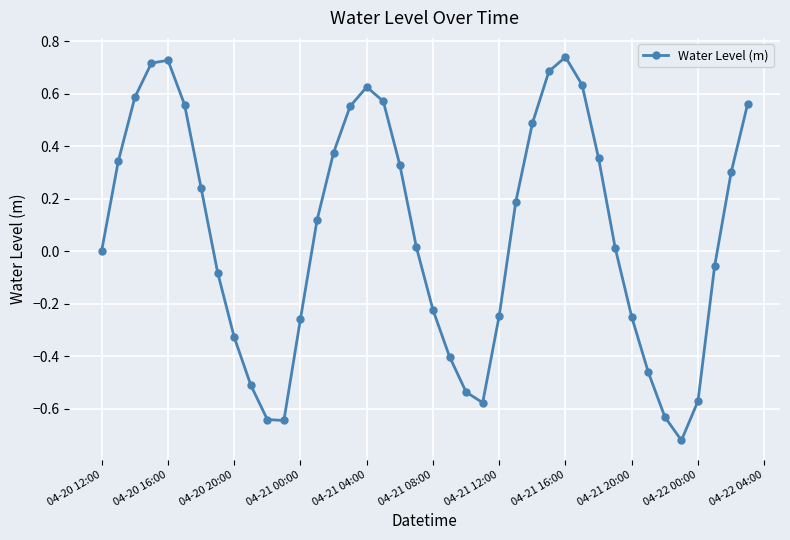

What is the sum of all values?

2.6